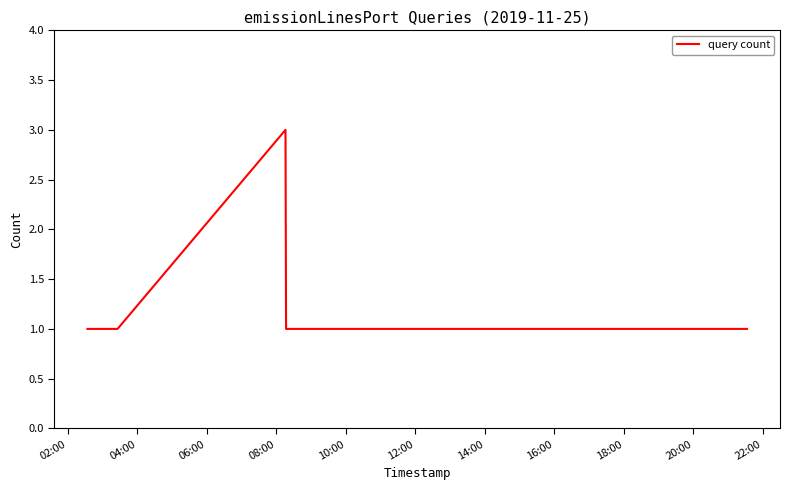

What is the maximum value shown in the chart?

3